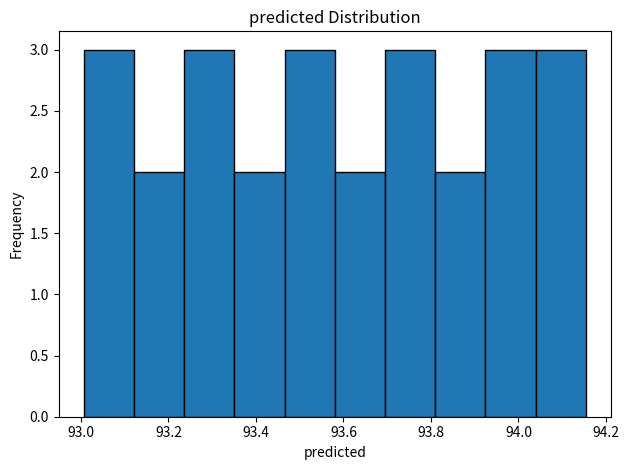

What is the height of the bar covering 93.46 to 93.58 on the x-axis? Neither the bar edges nor the heights are printed on the chart, so give them approximately, as read against the axes.

3